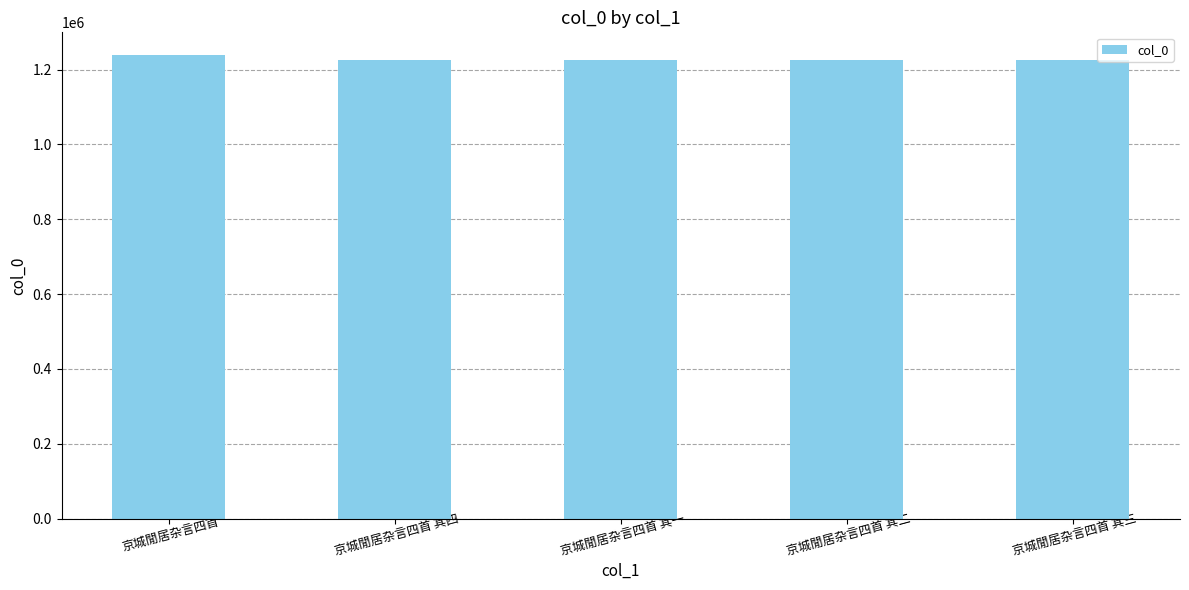

How many data points does each series have?

5